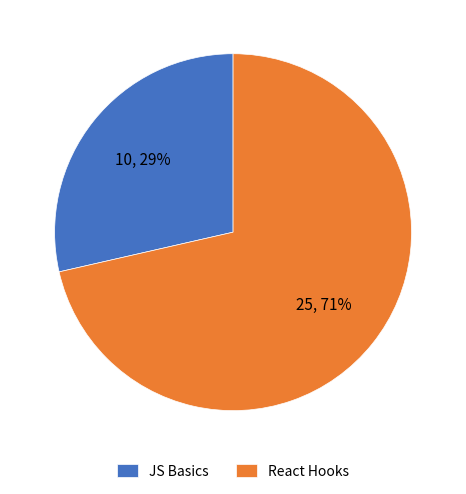

The JS Basics slice represents 29% of the pie. True or false?

True